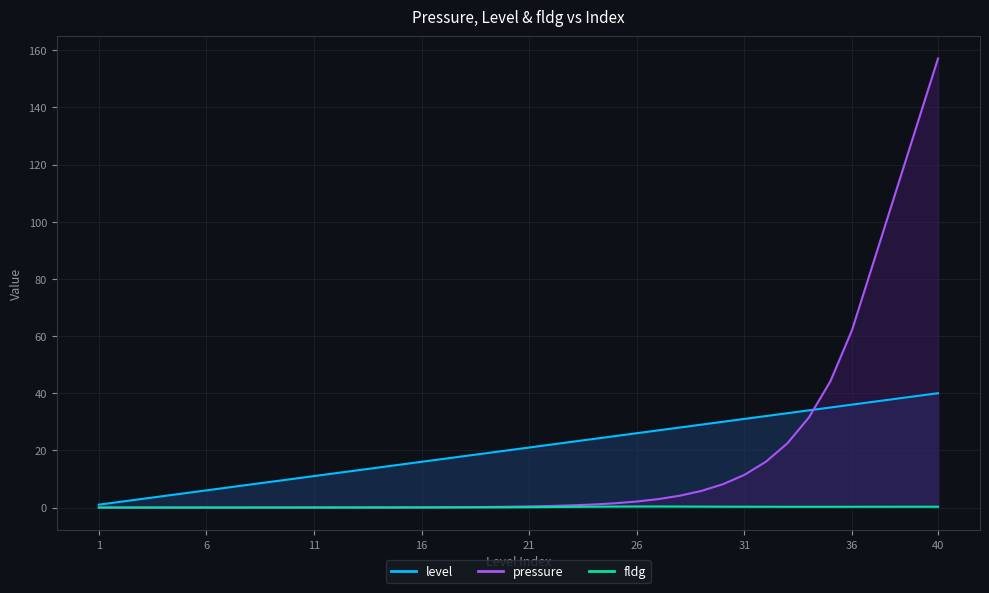

True or false: level and fldg cross at least once.

False